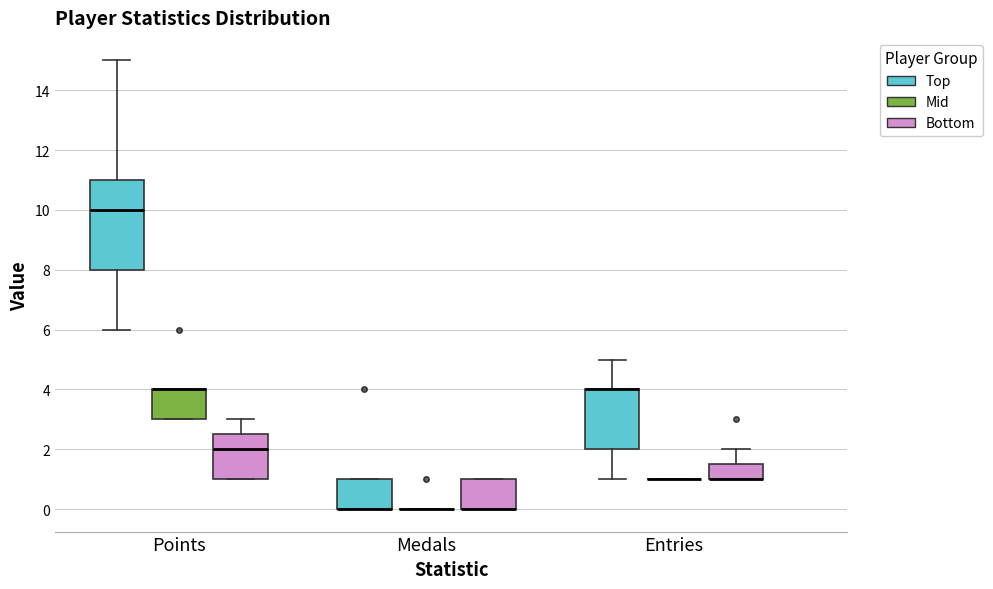

Where is the lower edge of the box for Points (Mid) on the y-axis? The values are not printed on the chart, so give them approximately, as read against the axis.

3.0